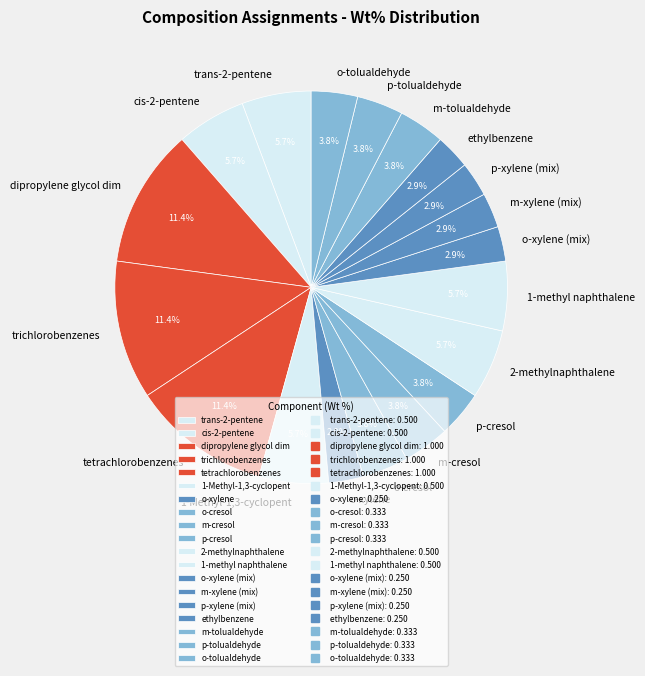

Is the sum of m-cresol and o-tolualdehyde greater than half?

No